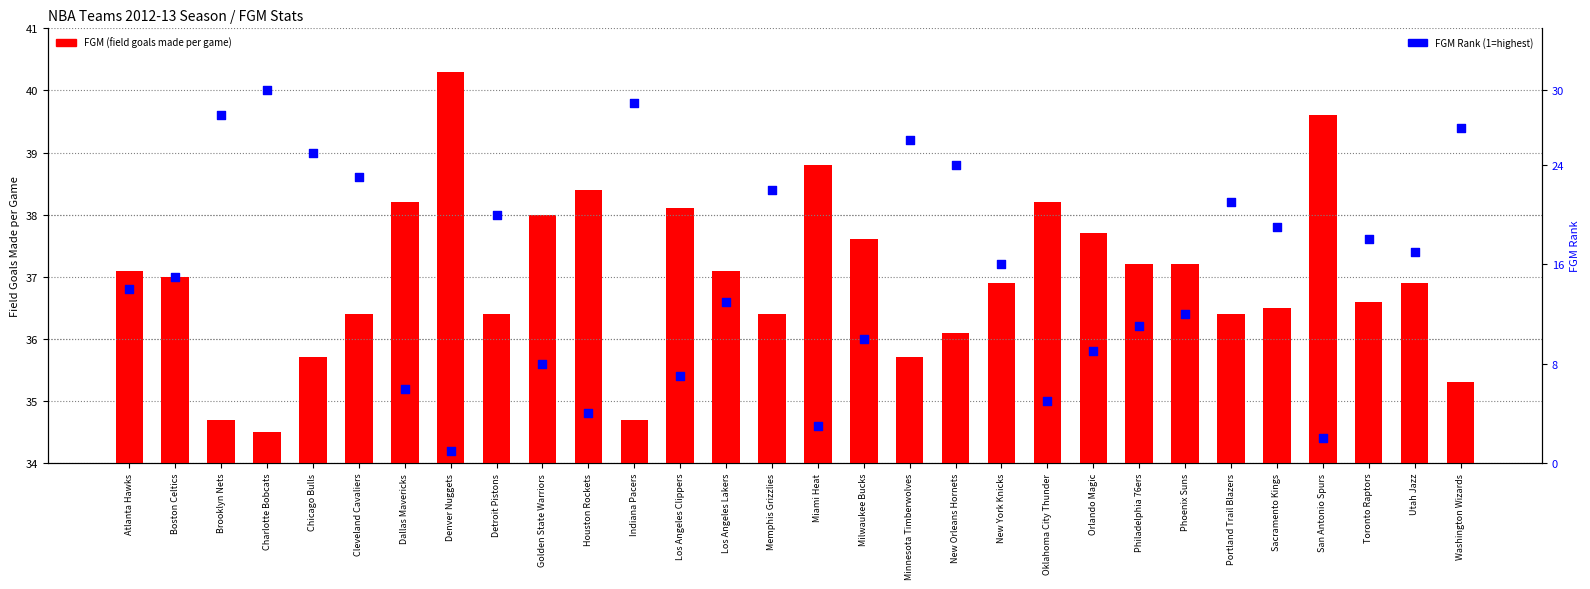

What is the total value across all series at Milwaukee Bucks?

47.6